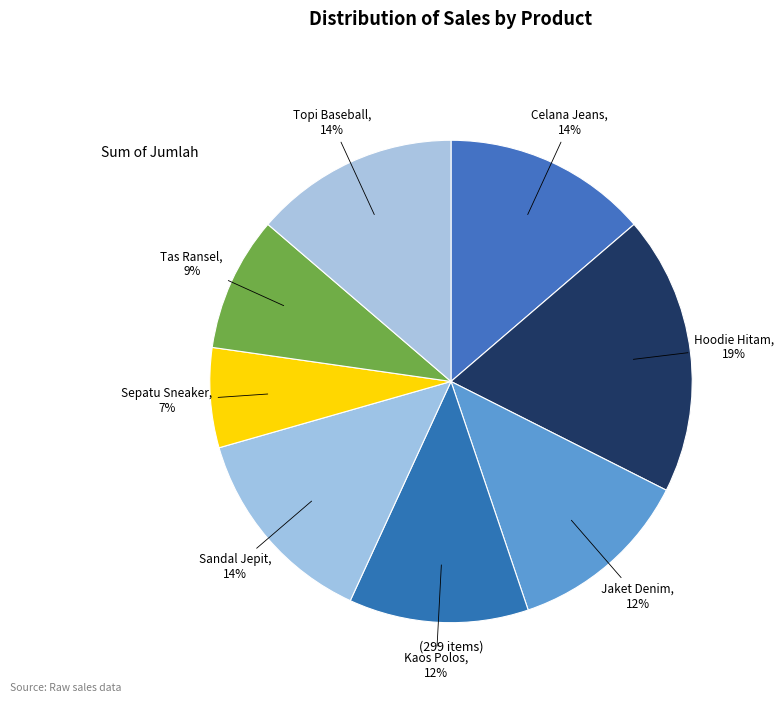

To the nearest percent, what percentage of the pie is Sepatu Sneaker?

7%